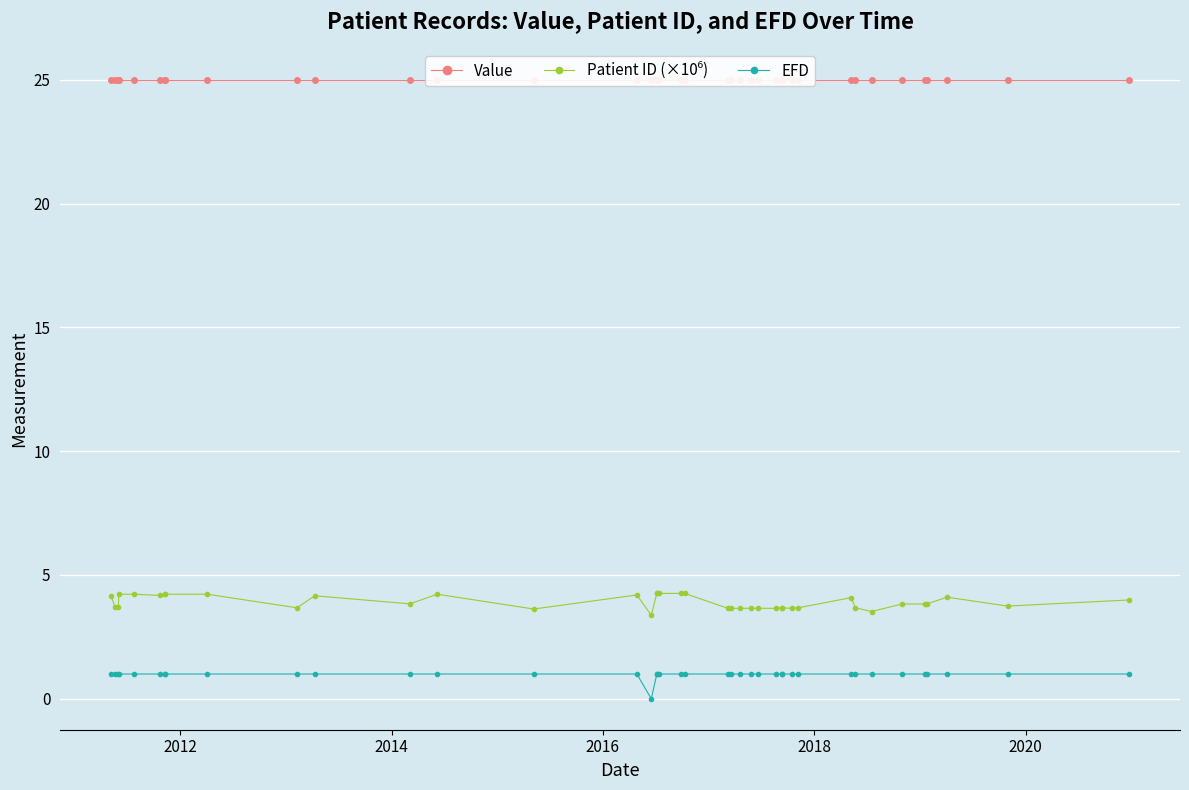

Which series has the widest spread of values?

EFD